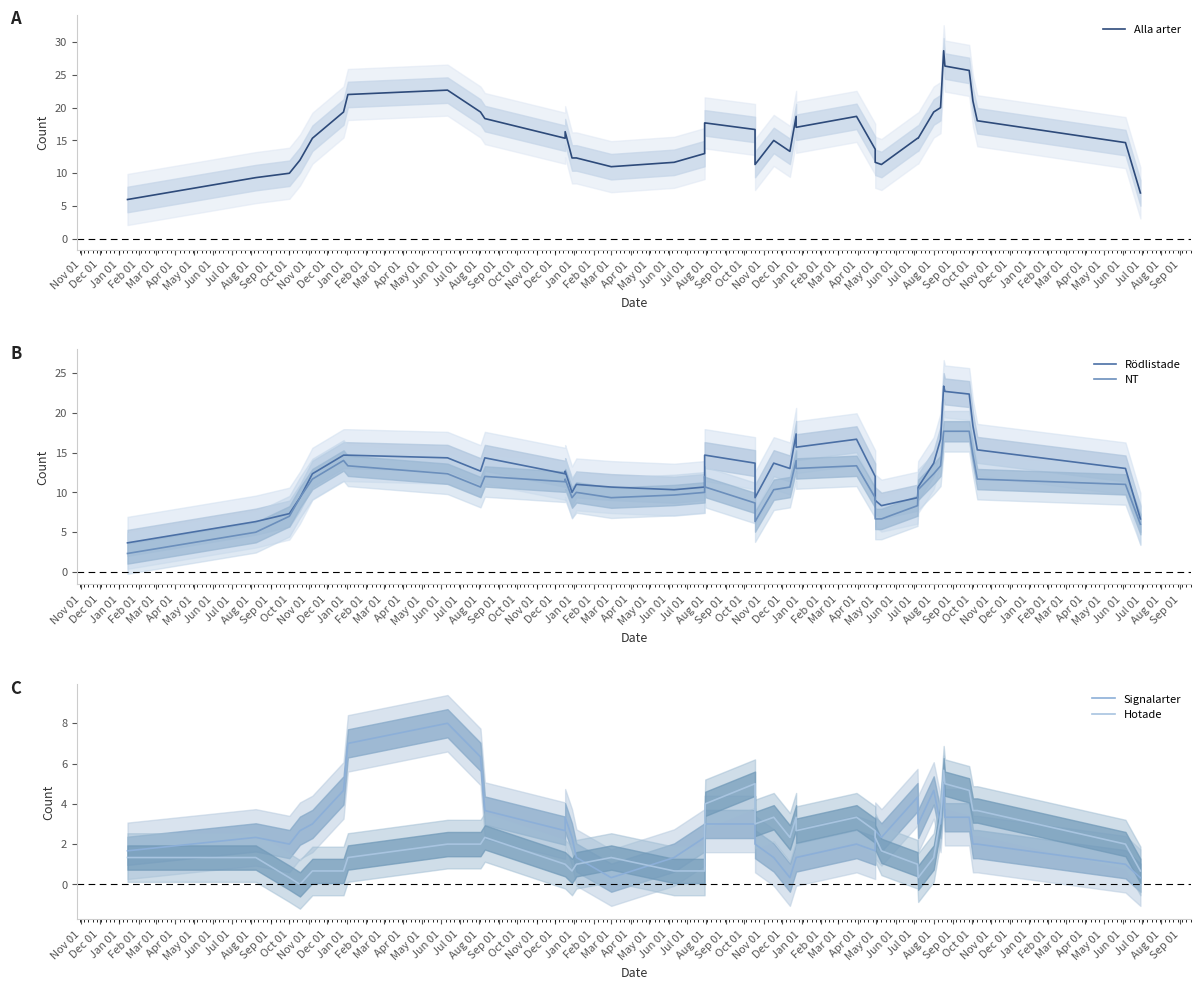

True or false: NT and Signalarter intersect in this chart.

False